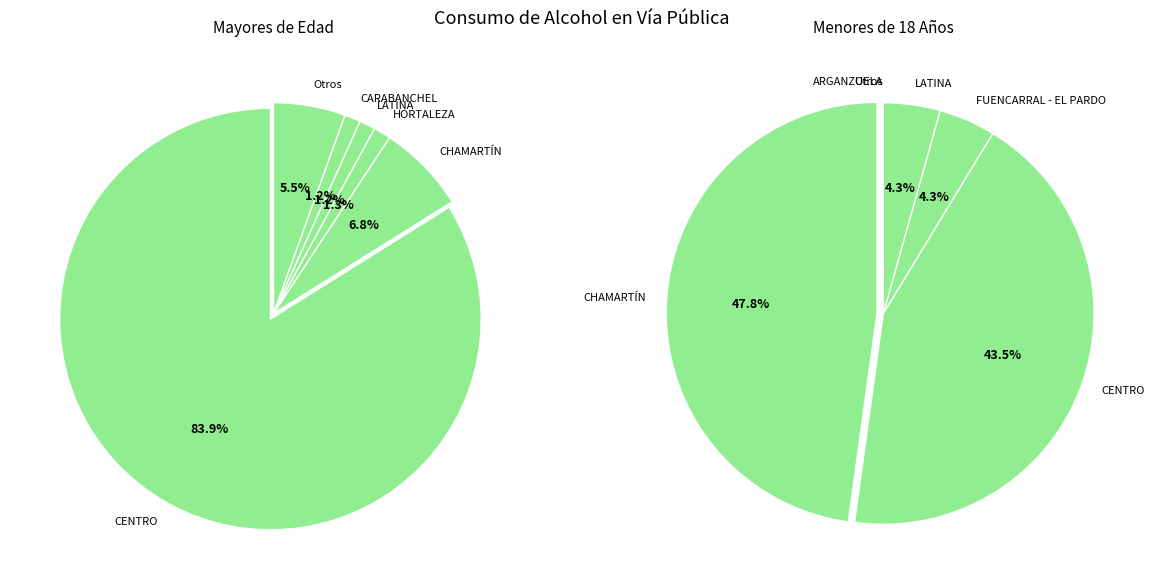

Is the sum of USERA and VICÁLVARO greater than half?

No